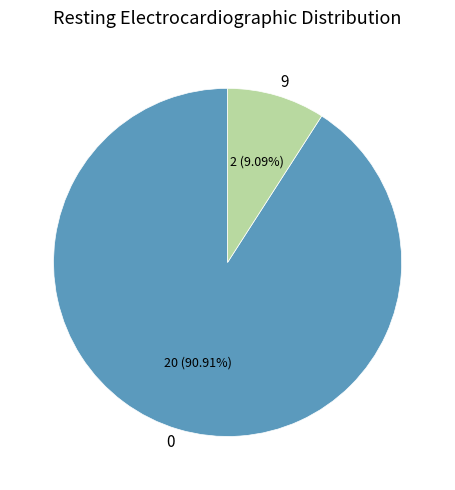

To the nearest percent, what percentage of the pie is 0?

91%